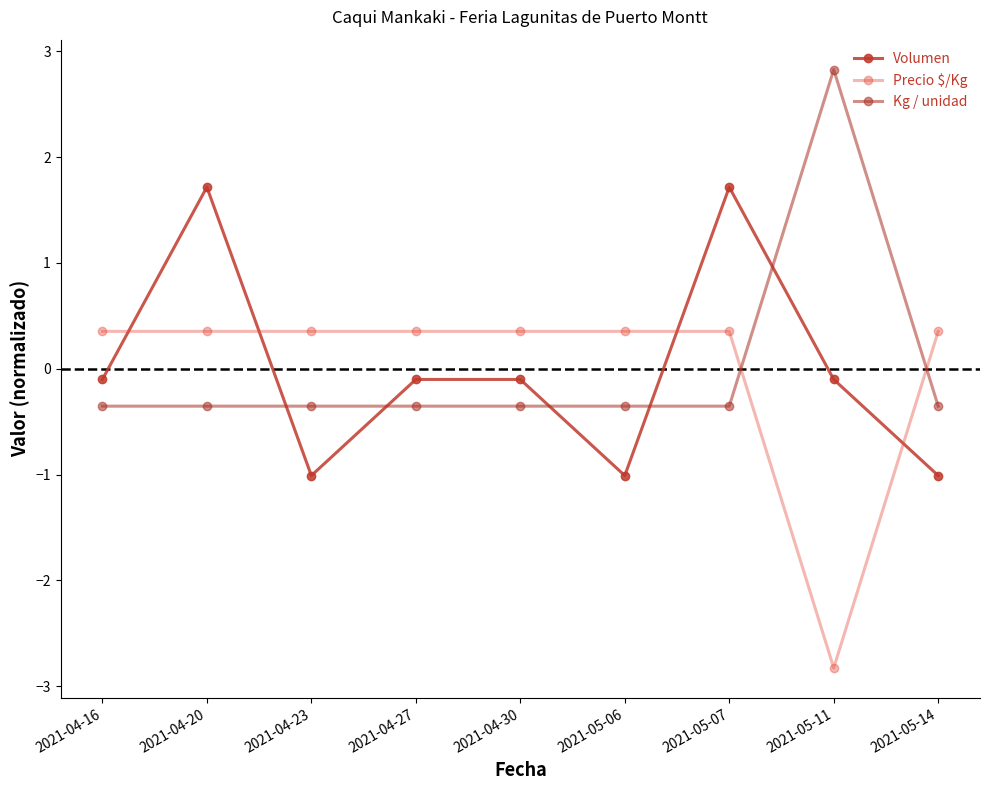

How many data points in Precio $/Kg are less than 0?

1